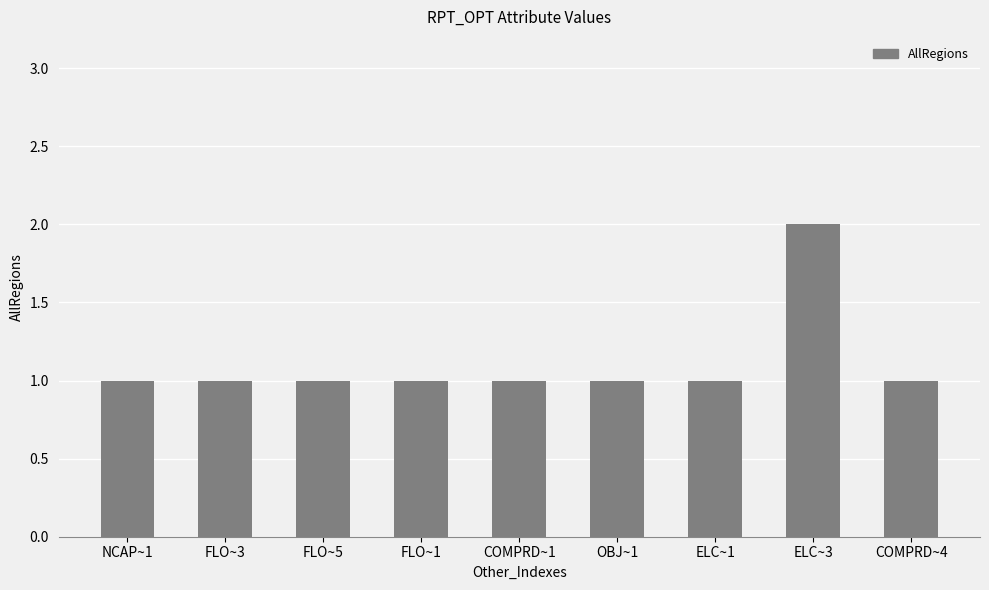

What is the ratio of the value at COMPRD~4 to the value at FLO~3?

1.0